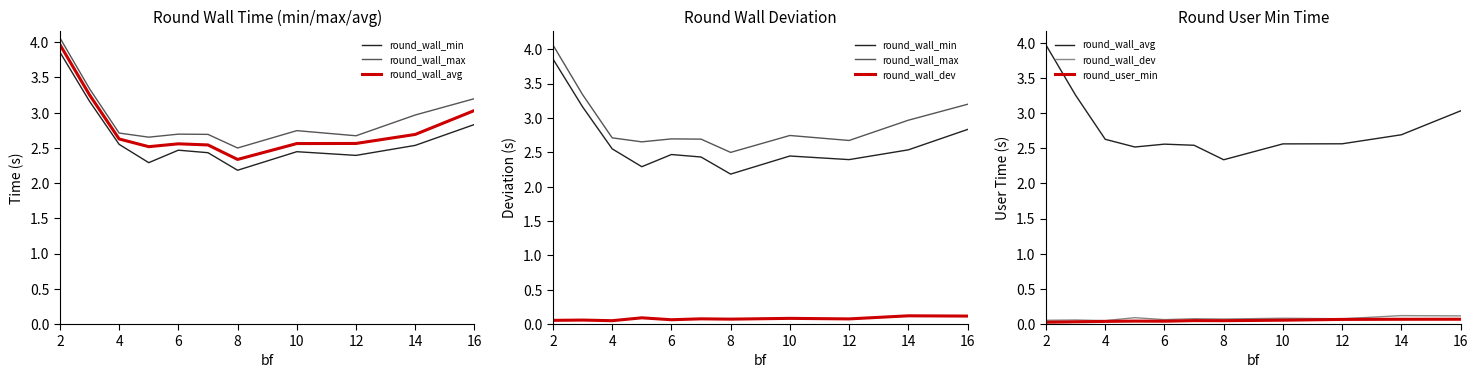

At which label does round_user_min reach its peak?

16